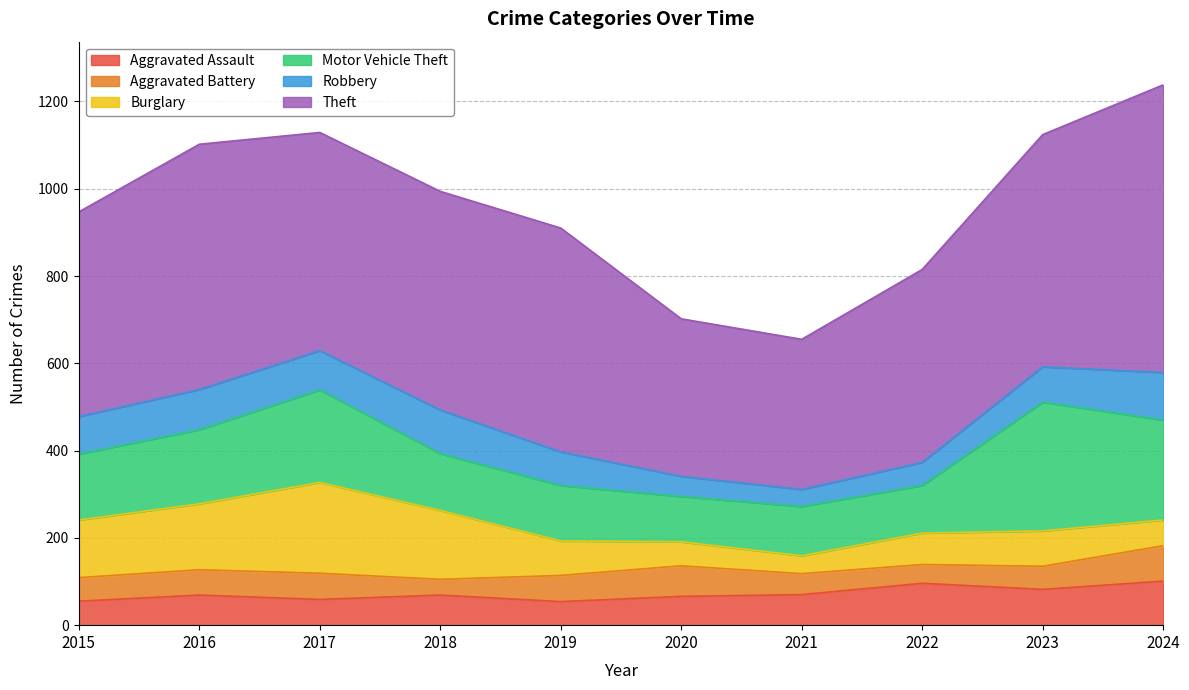

Reading left to right, what are all the values shown in this chart?

Aggravated Assault: 2015=55	2016=69	2017=59	2018=69	2019=54	2020=66	2021=70	2022=96	2023=82	2024=101
Aggravated Battery: 2015=54	2016=58	2017=60	2018=36	2019=60	2020=70	2021=48	2022=43	2023=53	2024=81
Burglary: 2015=132	2016=151	2017=208	2018=158	2019=79	2020=55	2021=41	2022=72	2023=81	2024=59
Motor Vehicle Theft: 2015=151	2016=170	2017=212	2018=130	2019=127	2020=104	2021=113	2022=109	2023=295	2024=229
Robbery: 2015=86	2016=92	2017=90	2018=100	2019=77	2020=46	2021=39	2022=53	2023=81	2024=109
Theft: 2015=469	2016=562	2017=500	2018=501	2019=513	2020=361	2021=344	2022=442	2023=532	2024=659